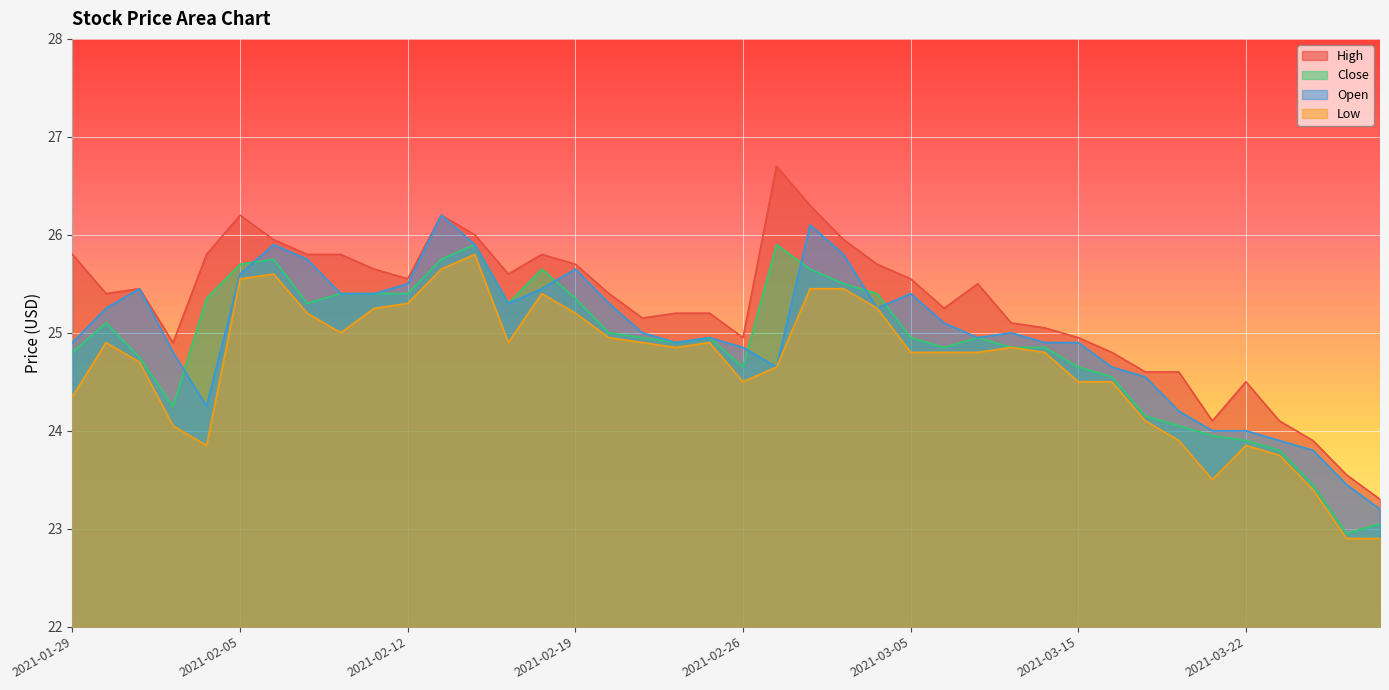

Where is Open nearest to the value 24?

2021-03-19